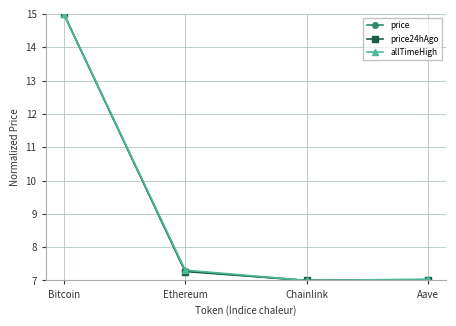

What is the label of the 3rd point from the left?

Chainlink